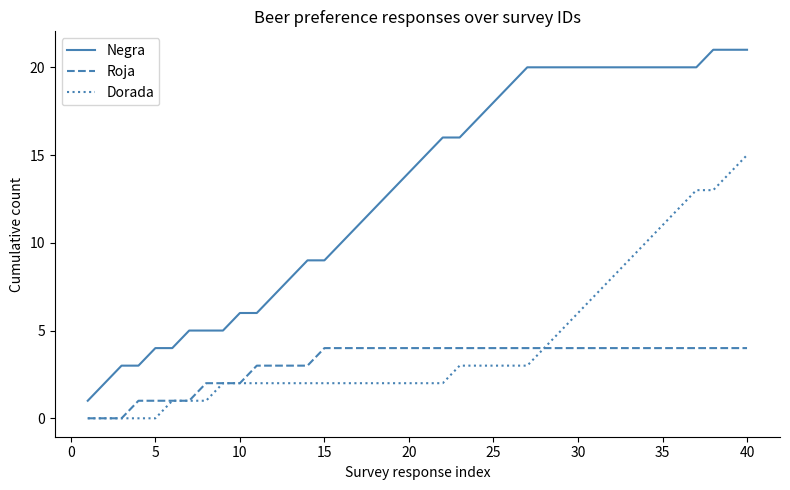

Which series has the largest total across all categories?

Negra